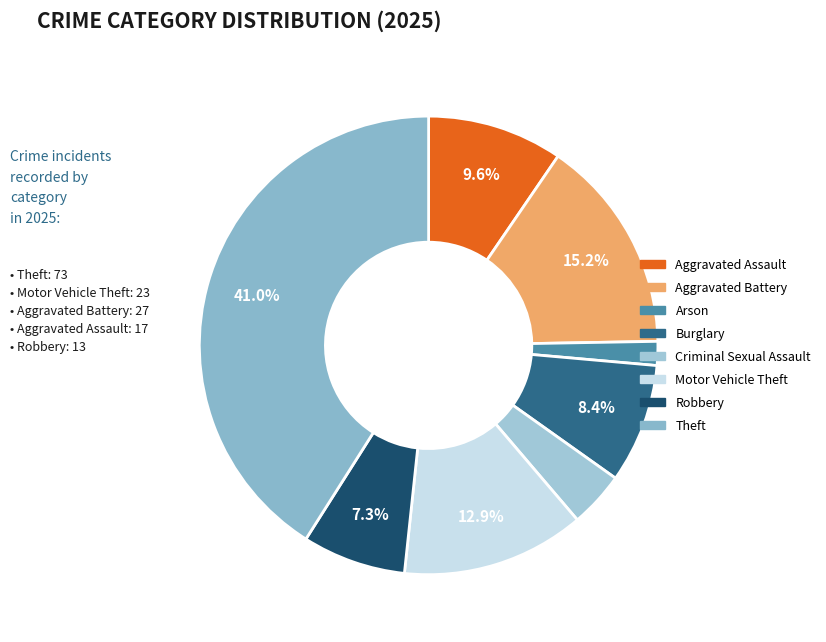

Does any single category account for the majority?

No